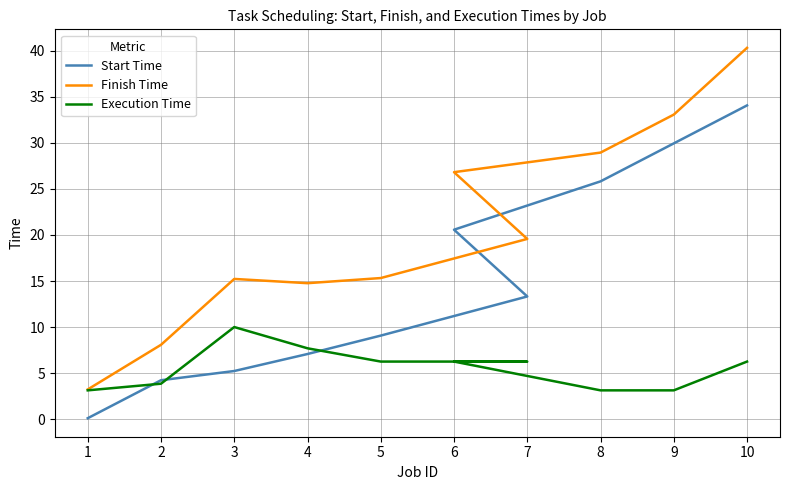

Is this an area chart (filled region under the line)?

No